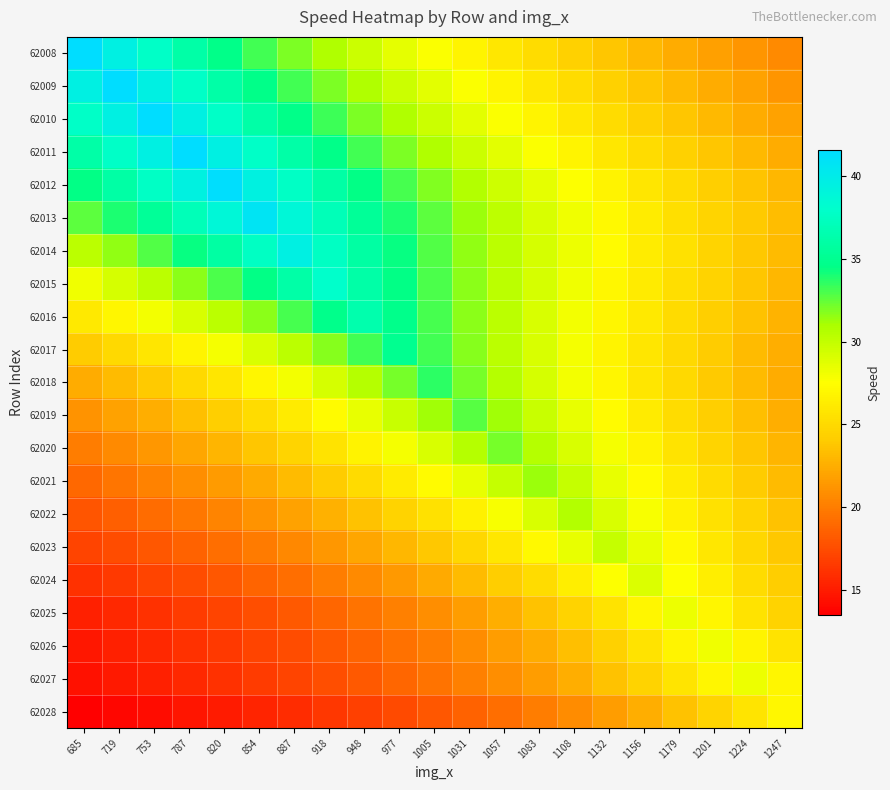

Which label corresponds to the smallest value in the chart?

685